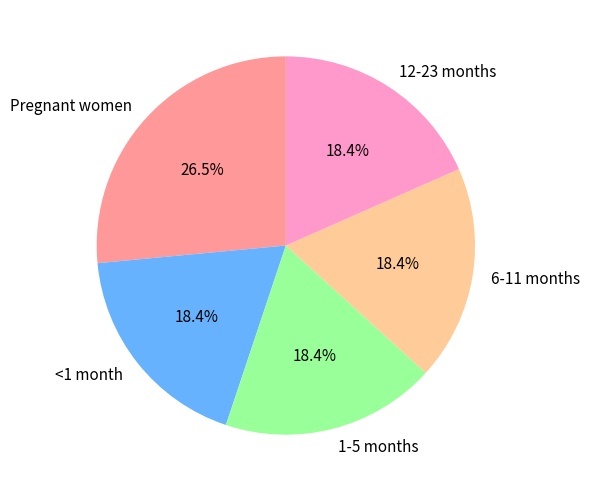

The 1-5 months slice represents 18% of the pie. True or false?

True